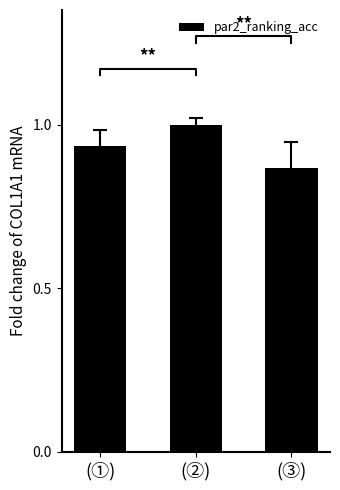

What is the difference between the values at (②) and (③)?

0.1